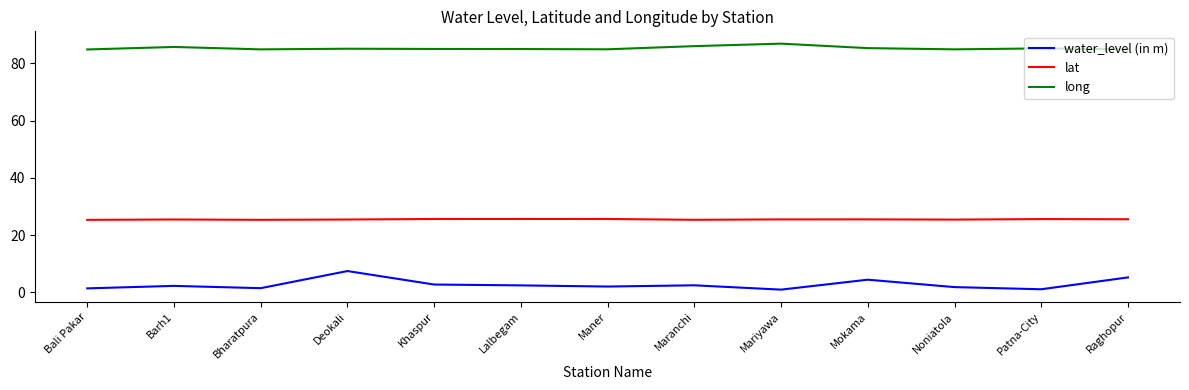

What is the maximum value for water_level (in m)?

7.5